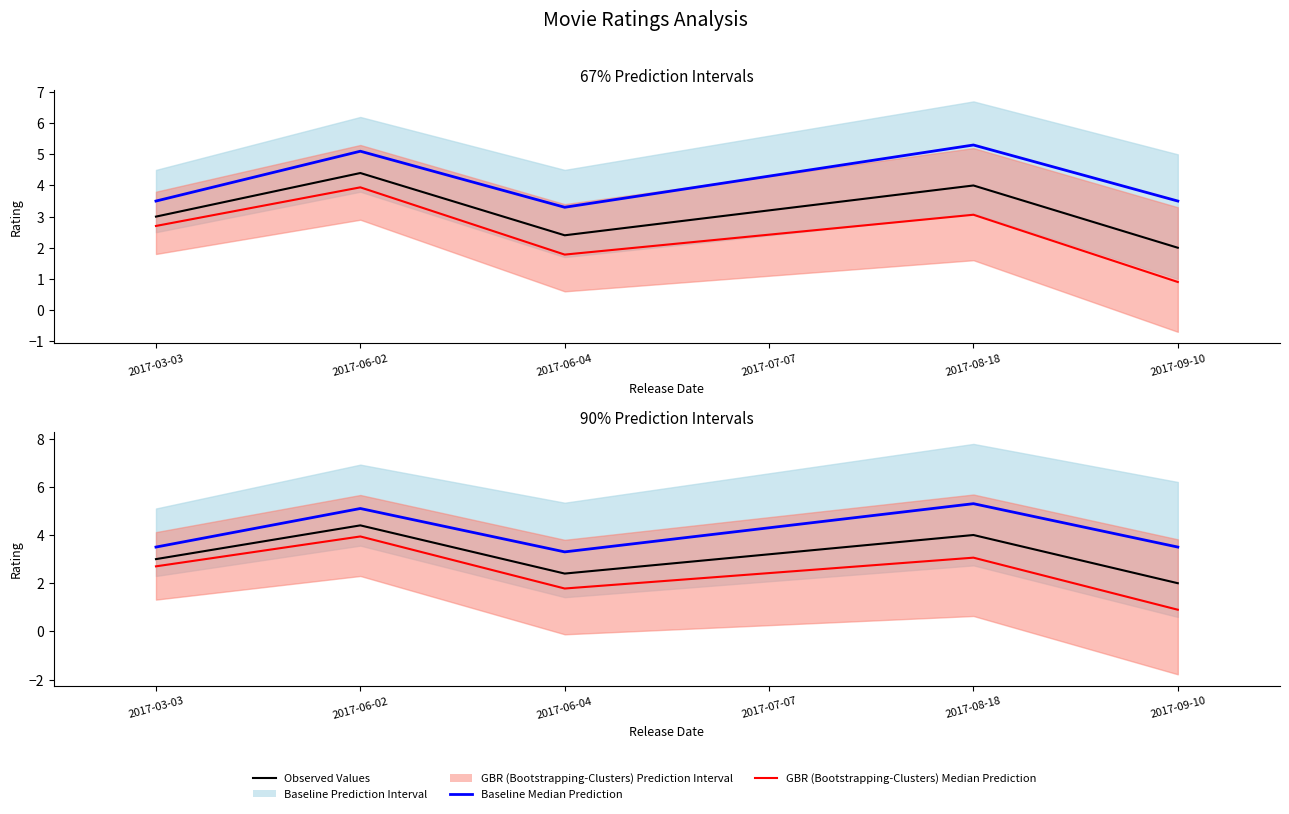

True or false: Baseline Median Prediction and Observed Values cross at least once.

False